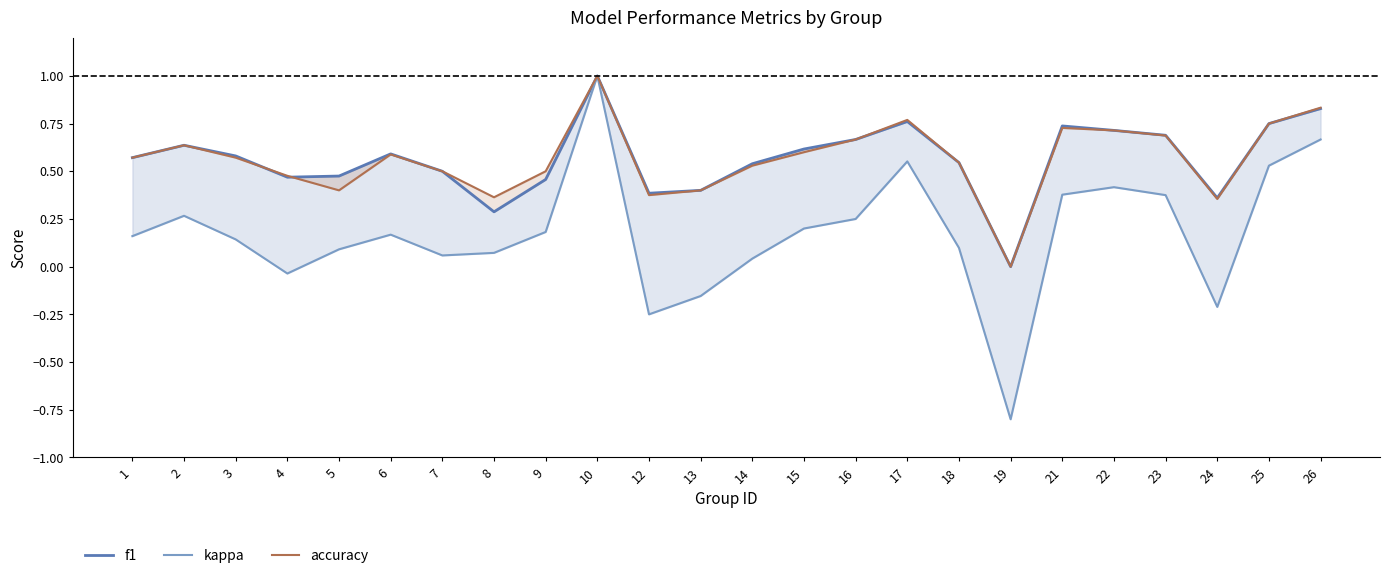

Reading left to right, list all the values displayed in this chart.

f1: 1=0.6	2=0.6	3=0.6	4=0.5	5=0.5	6=0.6	7=0.5	8=0.3	9=0.5	10=1.0	12=0.4	13=0.4	14=0.5	15=0.6	16=0.7	17=0.8	18=0.5	19=0.0	21=0.7	22=0.7	23=0.7	24=0.4	25=0.8	26=0.8
kappa: 1=0.2	2=0.3	3=0.1	4=-0.0	5=0.1	6=0.2	7=0.1	8=0.1	9=0.2	10=1.0	12=-0.2	13=-0.2	14=0.0	15=0.2	16=0.2	17=0.6	18=0.1	19=-0.8	21=0.4	22=0.4	23=0.4	24=-0.2	25=0.5	26=0.7
accuracy: 1=0.6	2=0.6	3=0.6	4=0.5	5=0.4	6=0.6	7=0.5	8=0.4	9=0.5	10=1.0	12=0.4	13=0.4	14=0.5	15=0.6	16=0.7	17=0.8	18=0.5	19=0.0	21=0.7	22=0.7	23=0.7	24=0.4	25=0.8	26=0.8